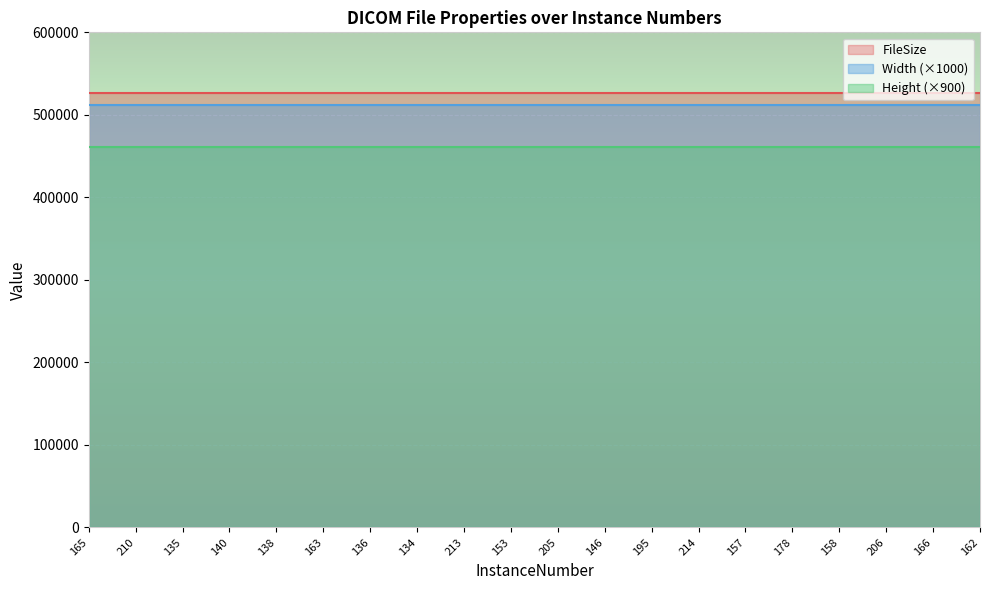

What is the value of the FileSize point at the 4th from the left?

526040